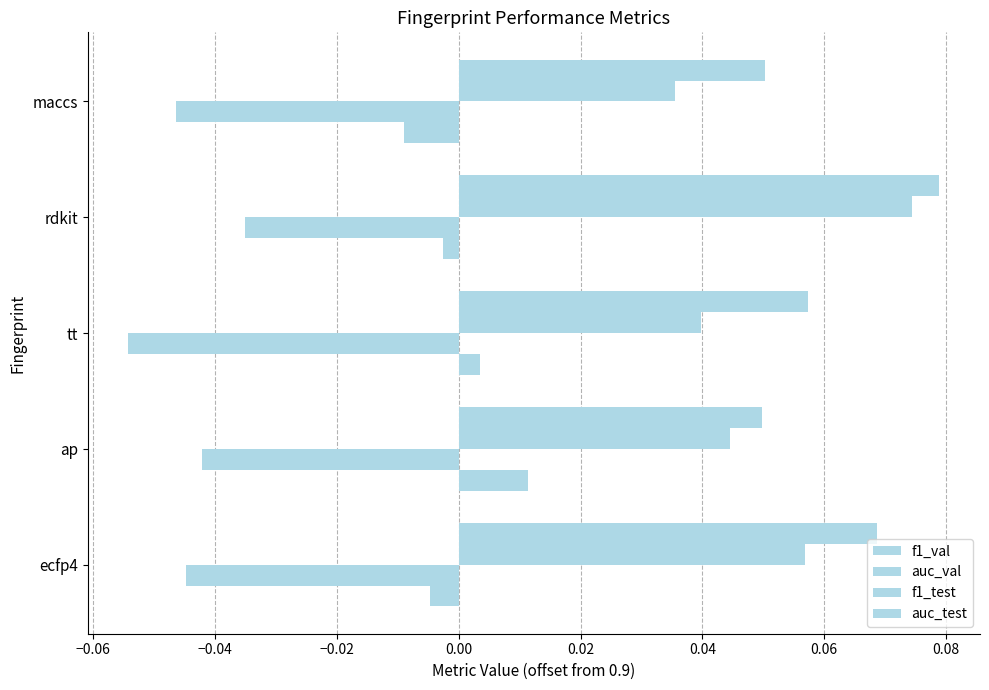

Reading right to left, list all the values displayed in this chart.

f1_val: -0.0	-0.0	0.0	0.0	-0.0
auc_val: -0.0	-0.0	-0.1	-0.0	-0.0
f1_test: 0.0	0.1	0.0	0.0	0.1
auc_test: 0.1	0.1	0.1	0.0	0.1